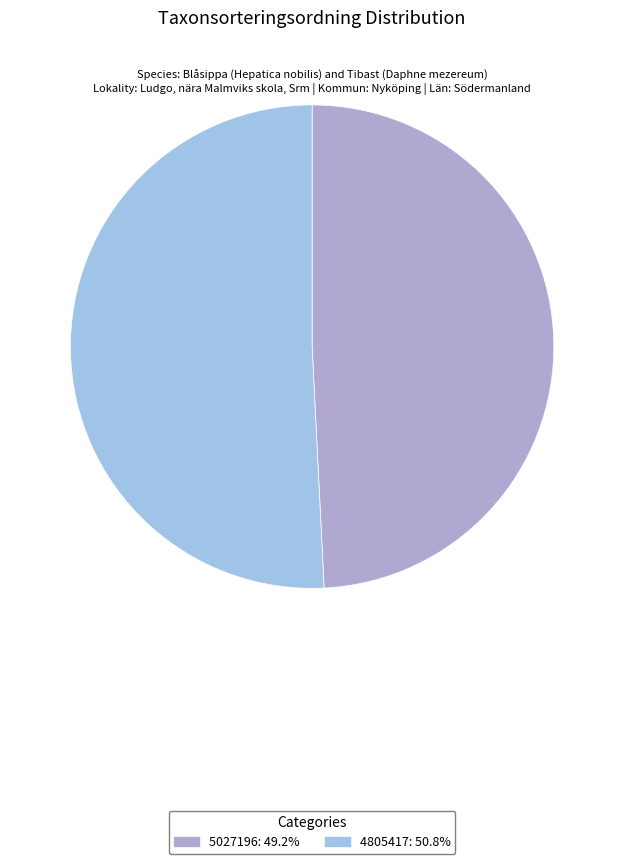

True or false: 5027196 accounts for 56% of the total.

False